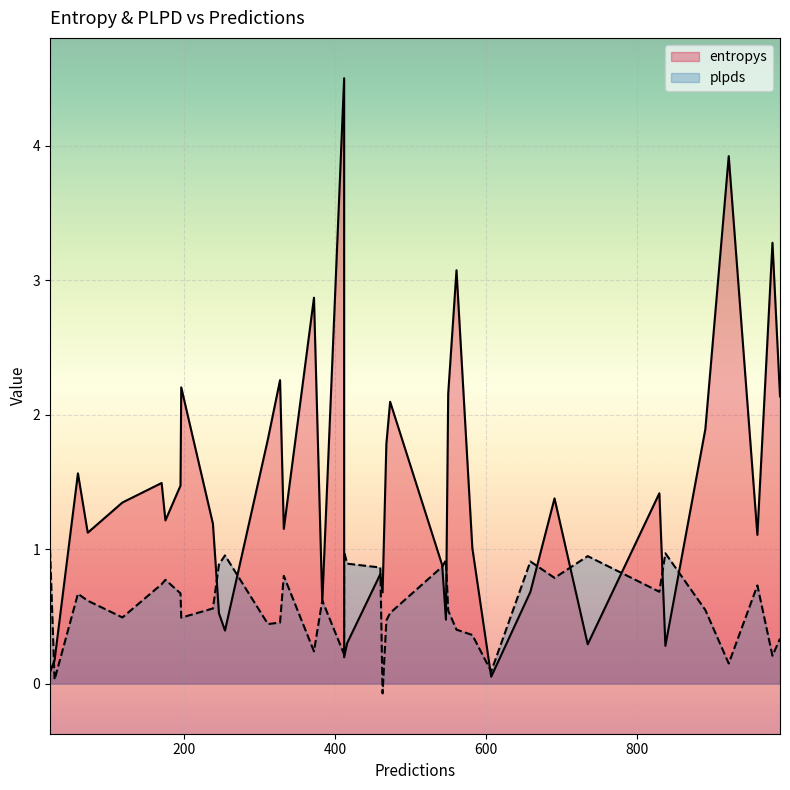

What is the smallest value displayed?

-0.1